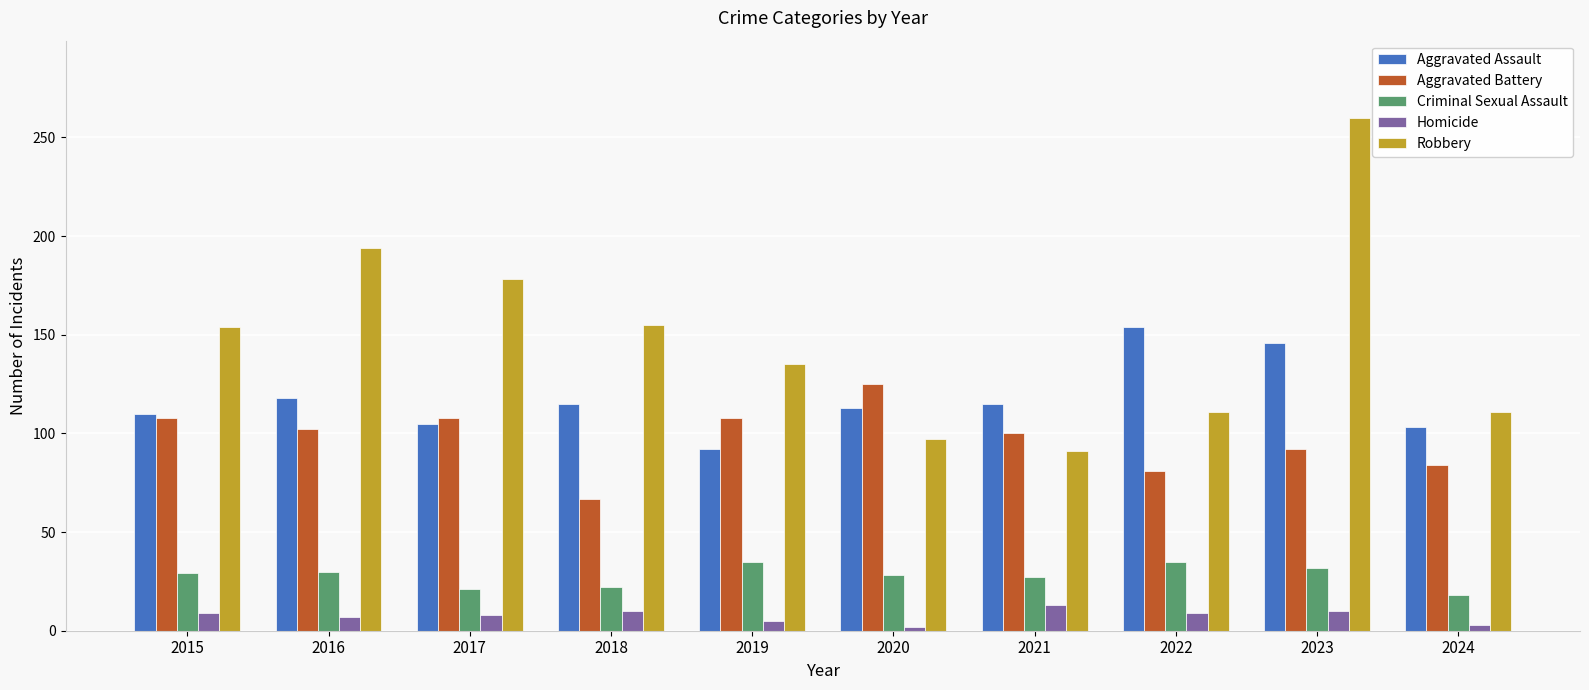

What is the value of the Aggravated Battery bar at the 3rd from the left?

108